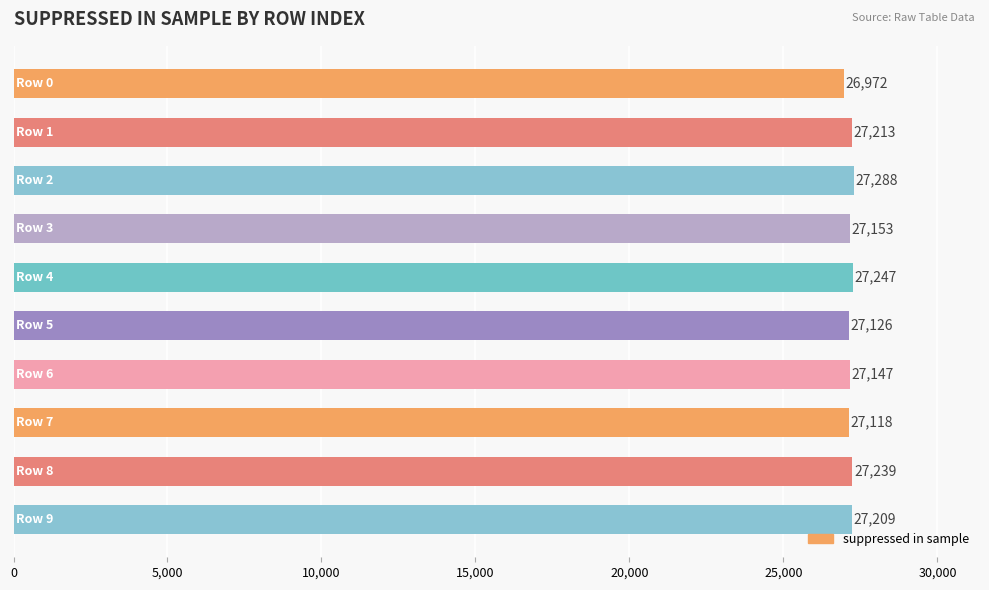

What is the maximum value shown in the chart?

27288